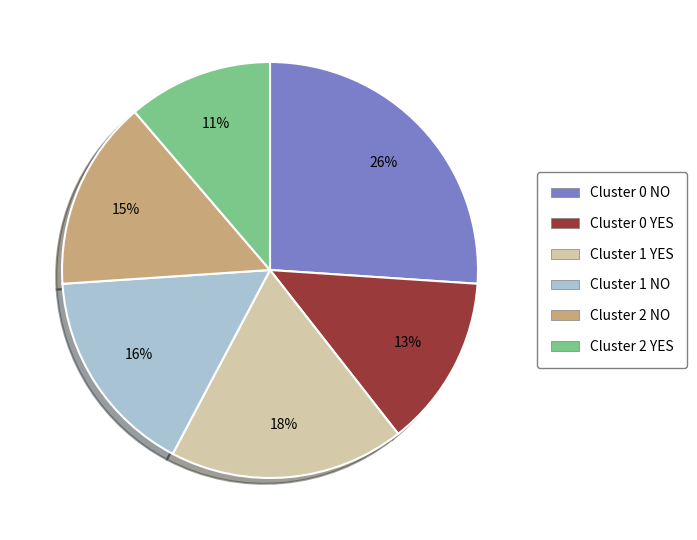

How many slices are in this pie chart?

6